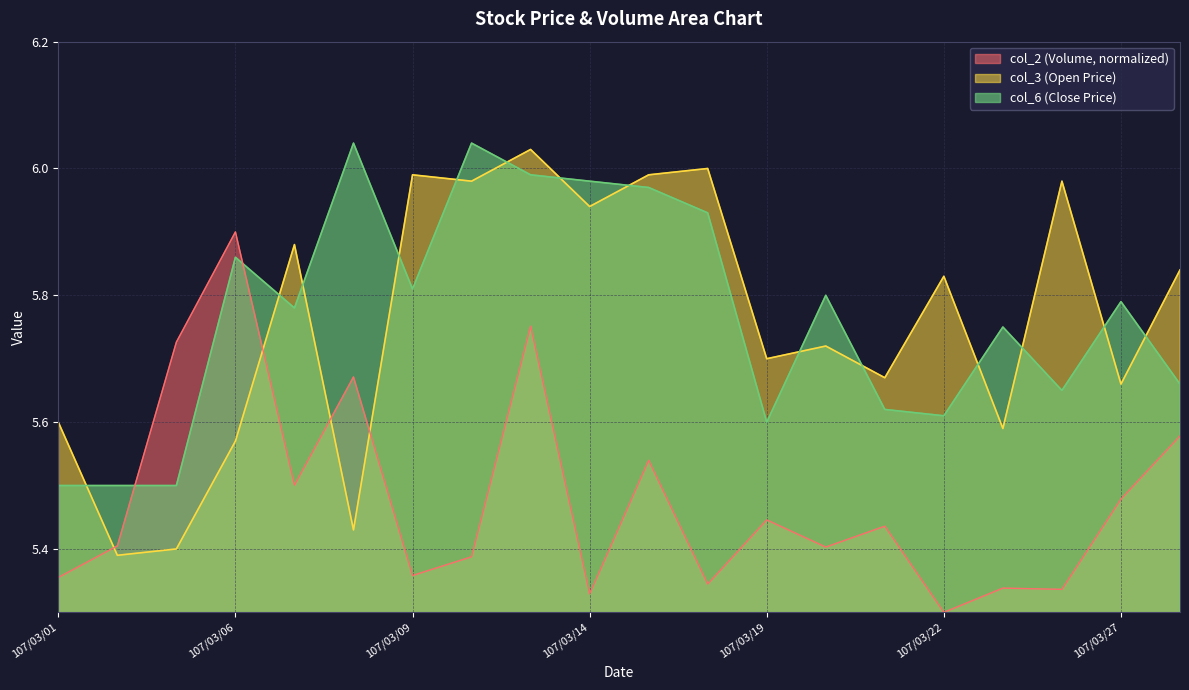

Where is the first local maximum for col_2?

107/03/06